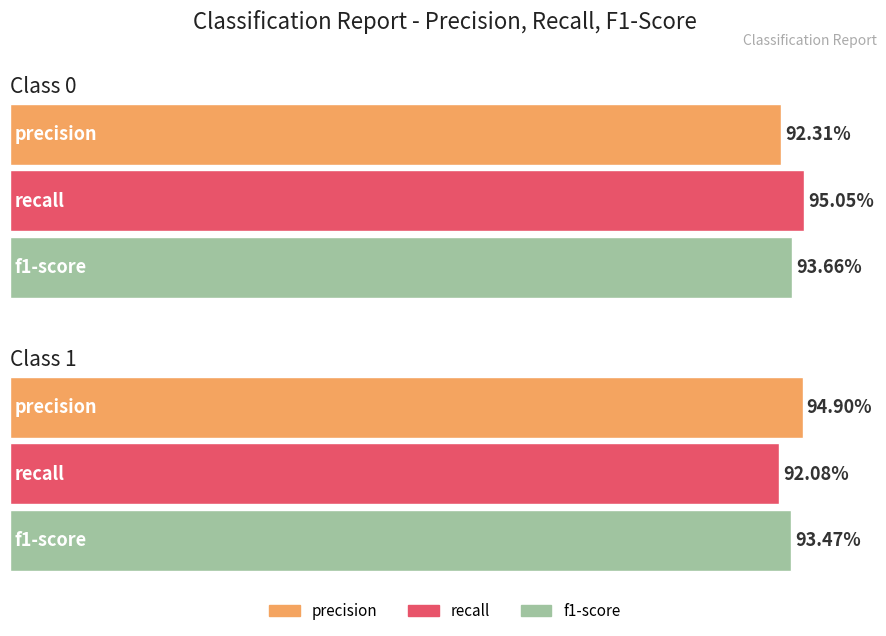

Reading right to left, what are all the values shown in this chart?

precision: 1=0.9	0=0.9
recall: 1=0.9	0=1.0
f1-score: 1=0.9	0=0.9